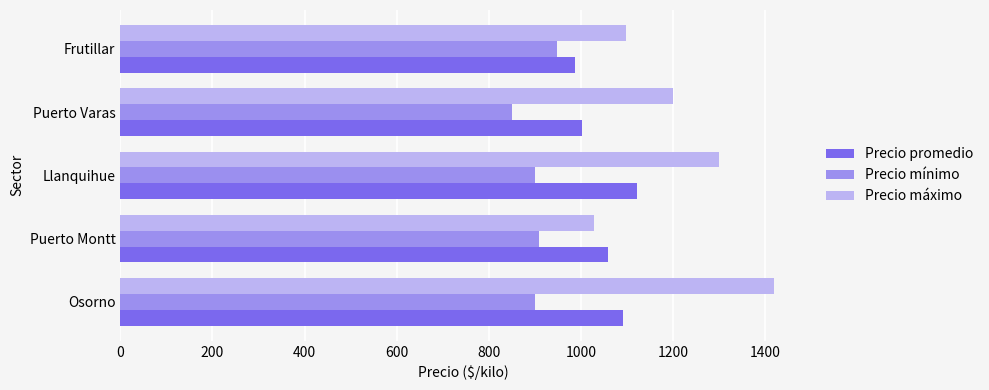

Which series has the largest total across all categories?

Precio máximo